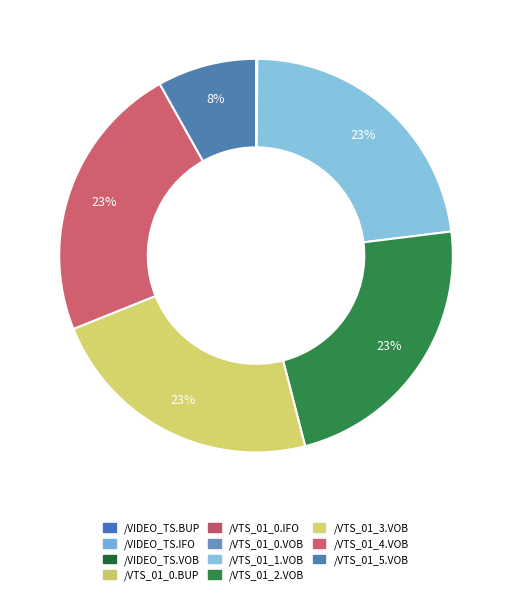

What percentage do /VTS_01_2.VOB and /VTS_01_5.VOB together represent?

31.1%